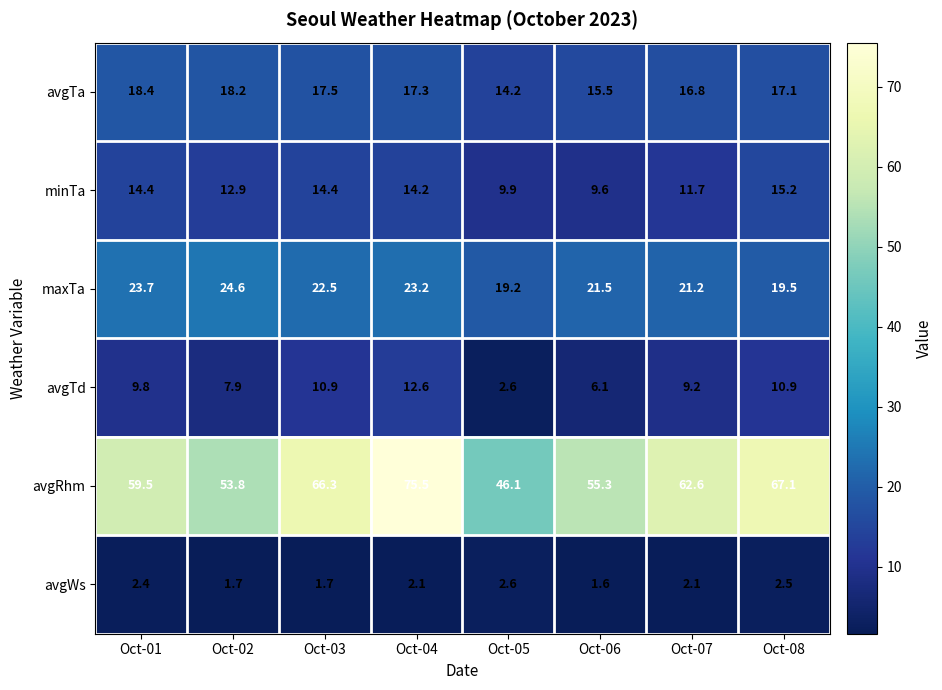

At Oct-02, list the series in order from smallest to largest.

avgWs, avgTd, minTa, avgTa, maxTa, avgRhm